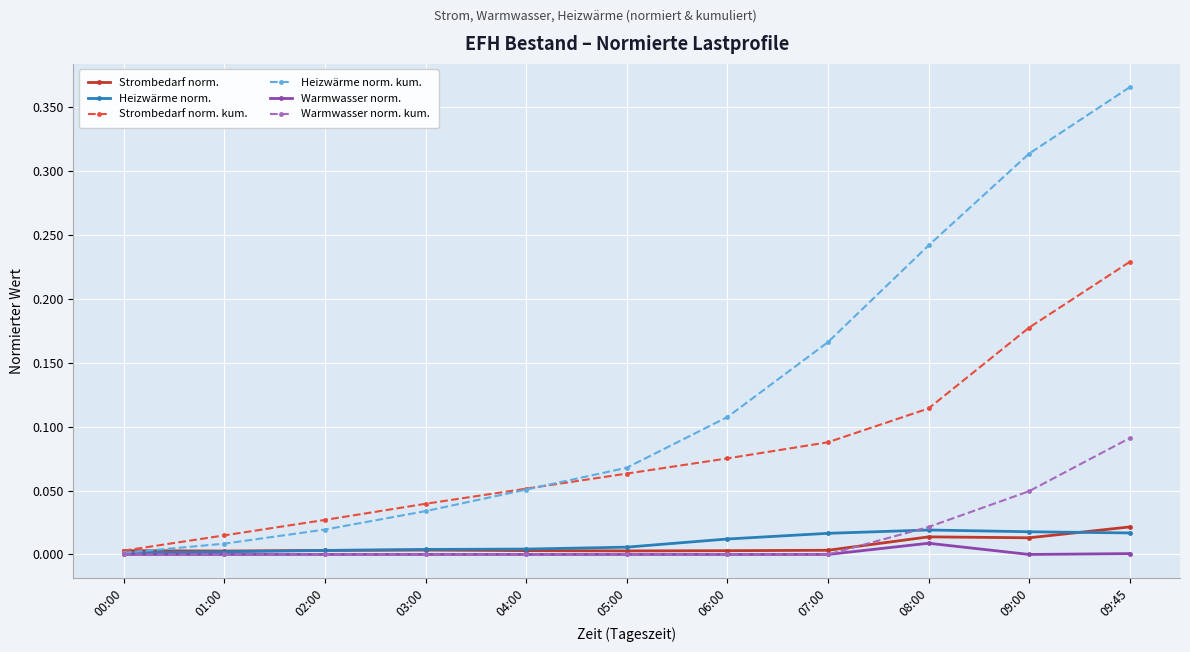

Is it true that Warmwasser norm. kum. equals 0.0 at 01:00?

True